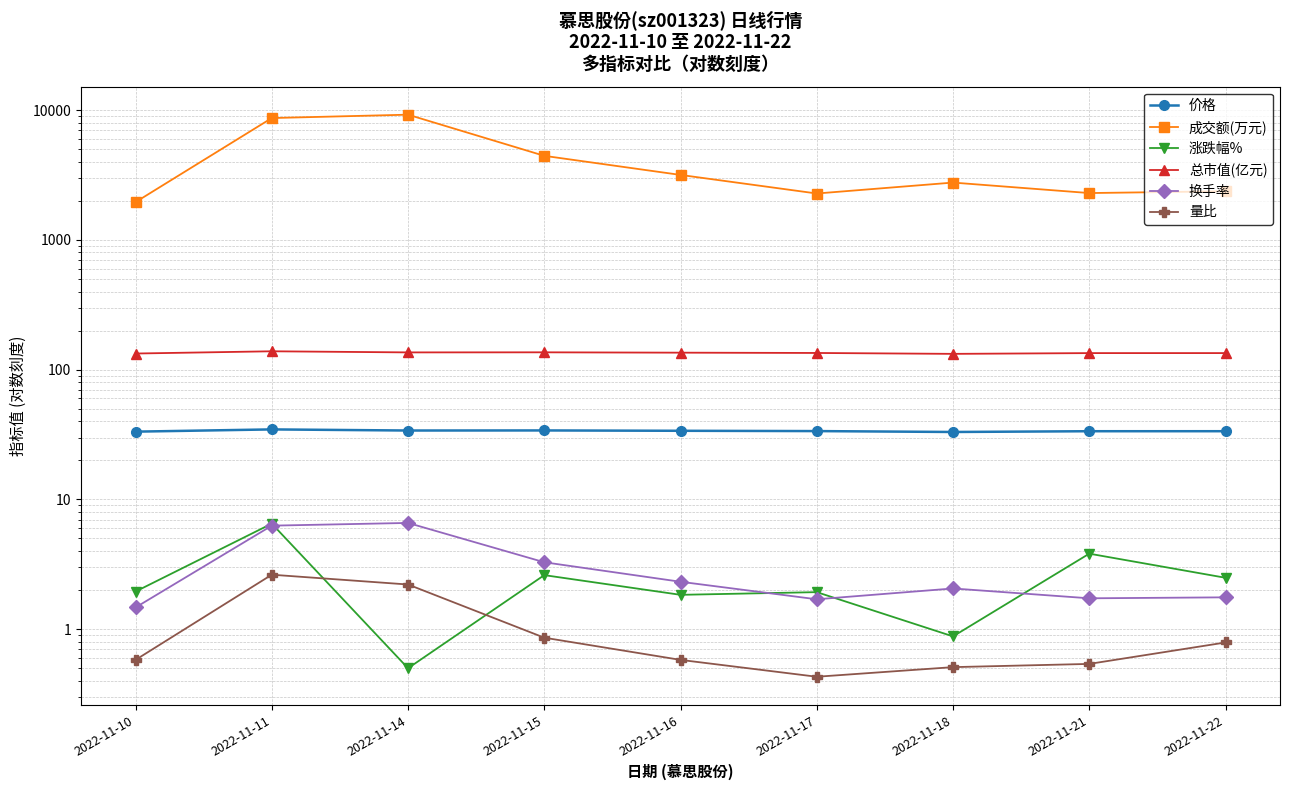

Where is 换手率 nearest to the value 4?

2022-11-15